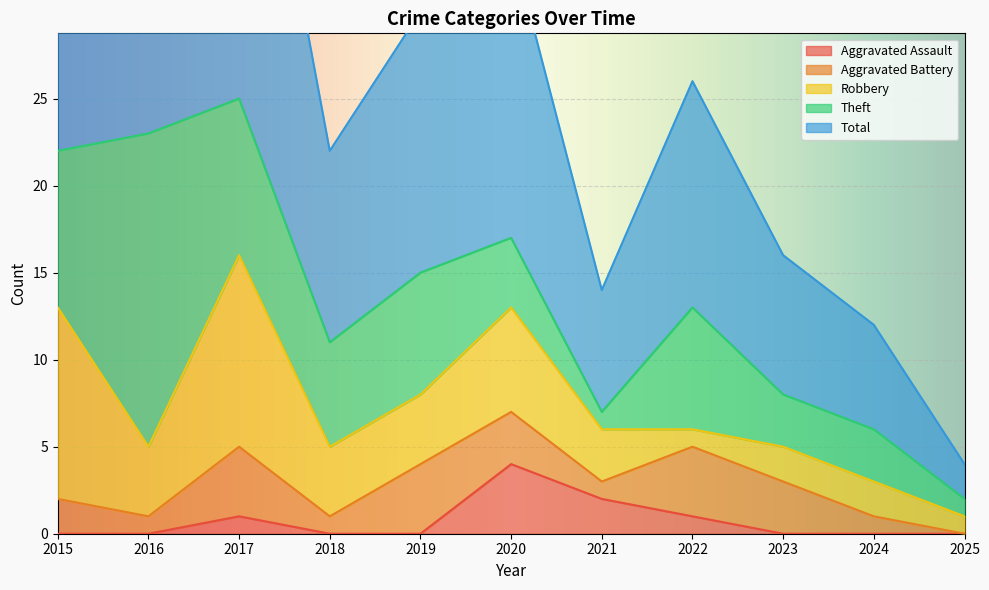

Reading left to right, transcribe all the data shown in this chart.

Aggravated Assault: 2015=0	2016=0	2017=1	2018=0	2019=0	2020=4	2021=2	2022=1	2023=0	2024=0	2025=0
Aggravated Battery: 2015=2	2016=1	2017=4	2018=1	2019=4	2020=3	2021=1	2022=4	2023=3	2024=1	2025=0
Robbery: 2015=11	2016=4	2017=11	2018=4	2019=4	2020=6	2021=3	2022=1	2023=2	2024=2	2025=1
Theft: 2015=9	2016=18	2017=9	2018=6	2019=7	2020=4	2021=1	2022=7	2023=3	2024=3	2025=1
Total: 2015=23	2016=23	2017=25	2018=11	2019=15	2020=17	2021=7	2022=13	2023=8	2024=6	2025=2